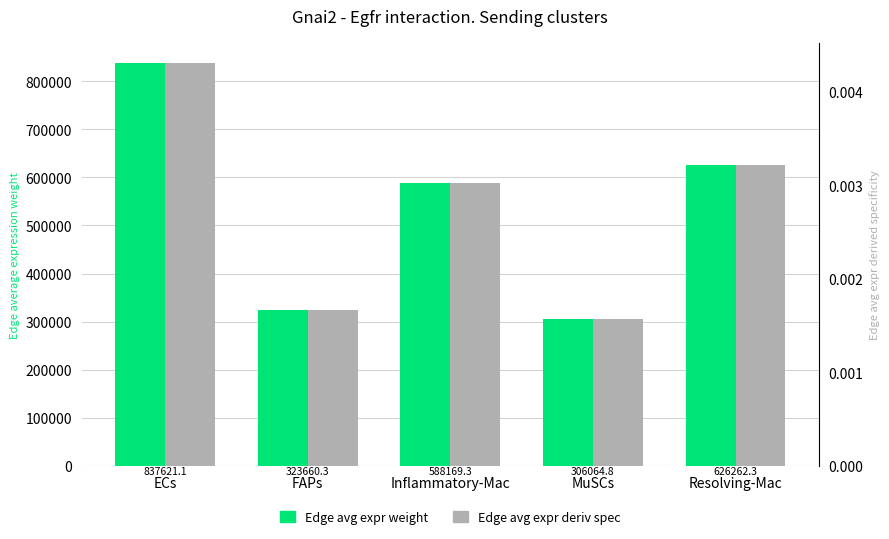

Is it true that Edge average expression weight equals 1036788.3 at Inflammatory-Mac?

False